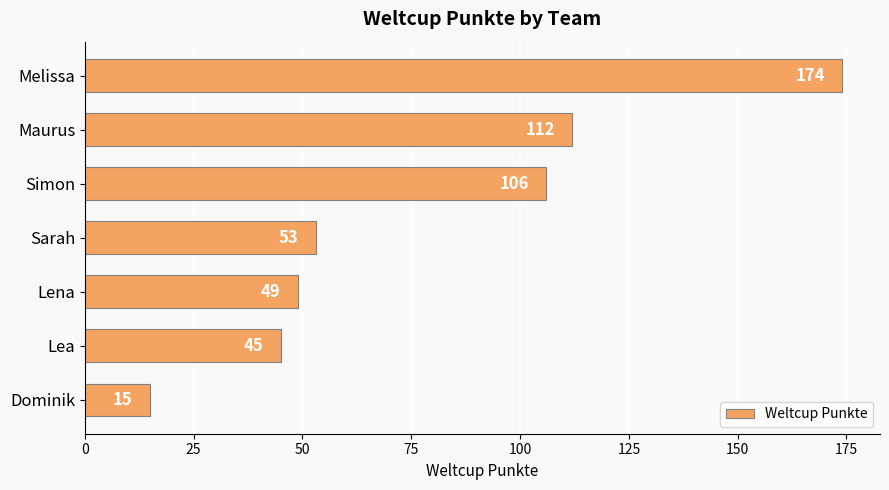

Count the number of data series in this chart.

1